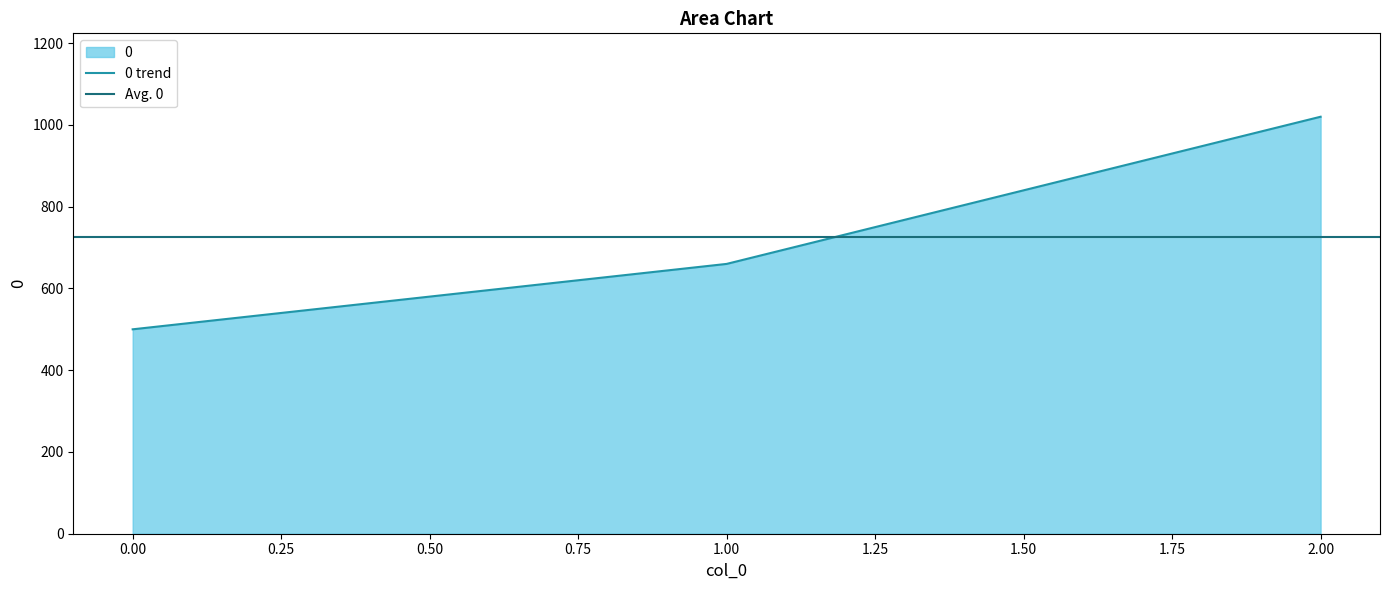

What is the difference between the second highest and minimum values?

160